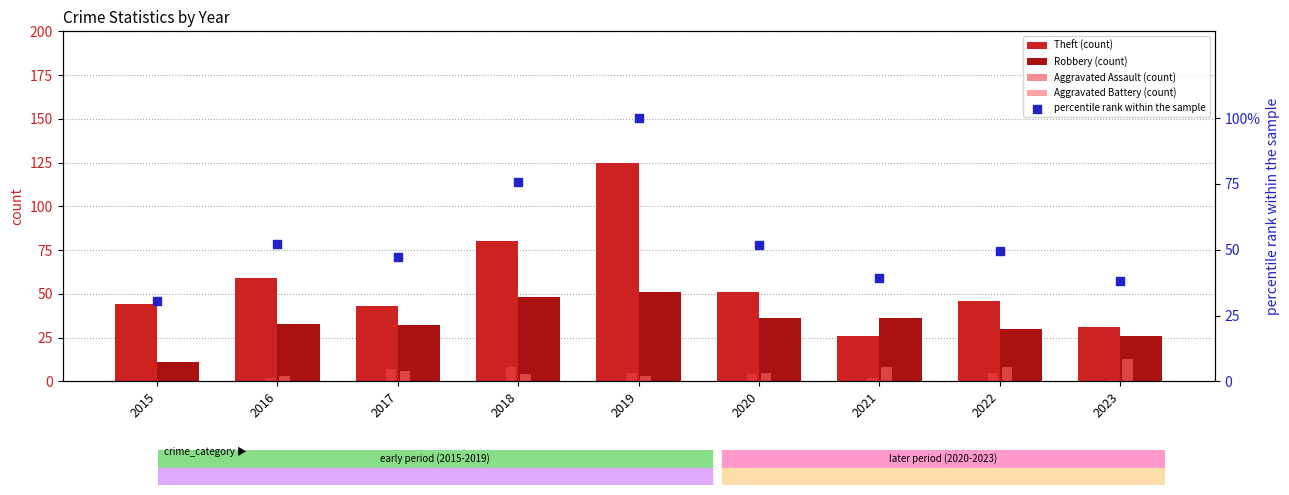

Which series reaches the minimum Y coordinate?

Aggravated Assault (count)